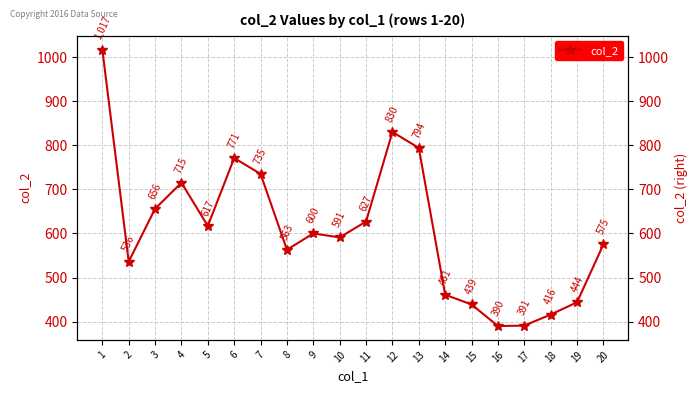

Approximately how many times larger is the value at 7 compared to 1?

0.7